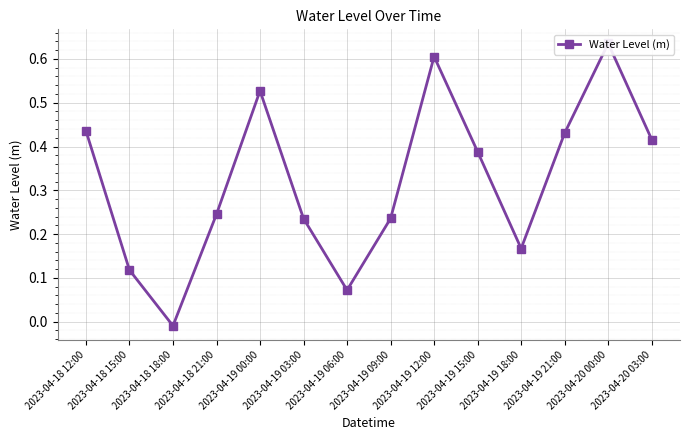

How many lines are shown in the chart?

1